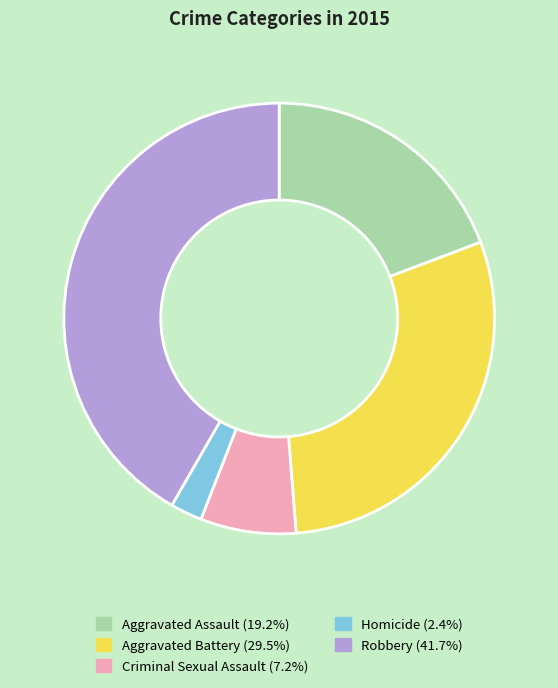

What is the ratio of the value at Robbery to the value at Homicide?

17.4